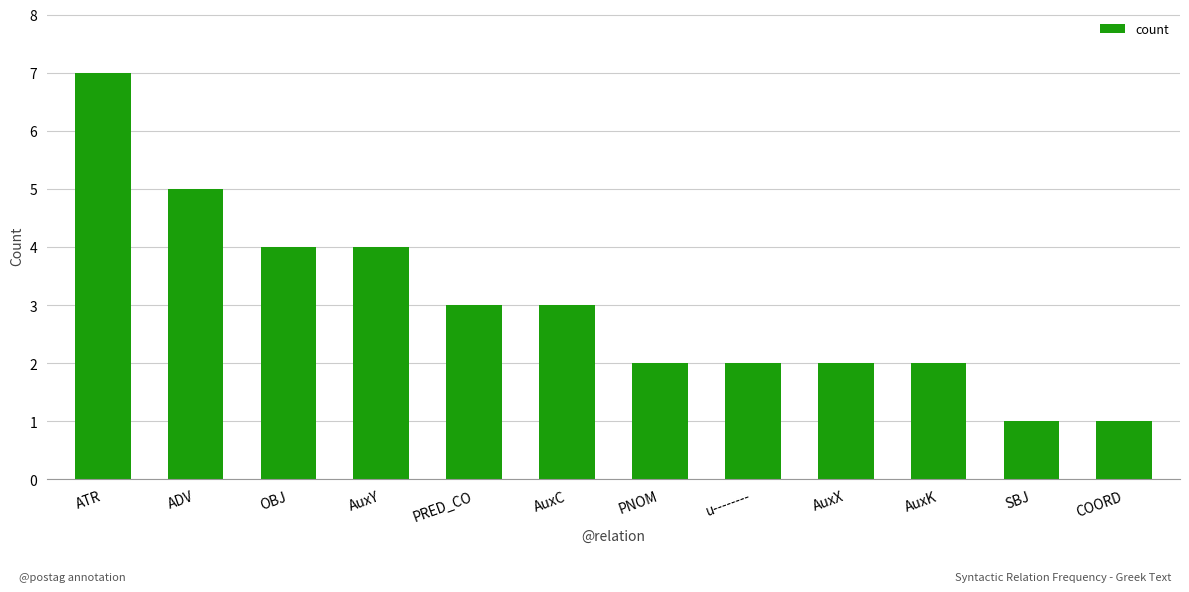

How many series are shown in this chart?

1